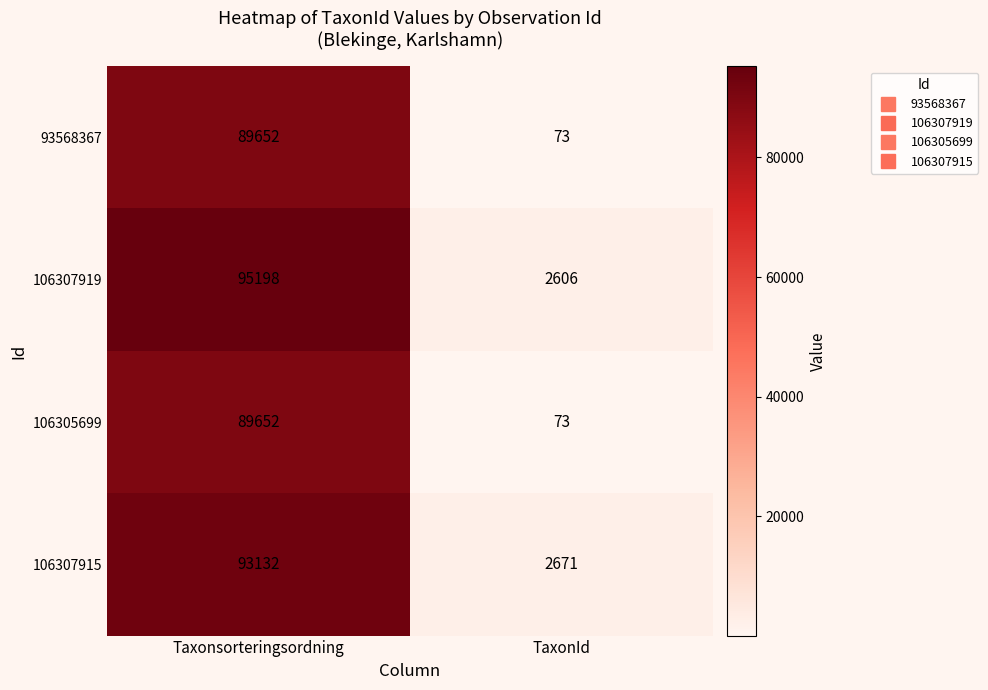

Which label corresponds to the largest value in the chart?

Taxonsorteringsordning